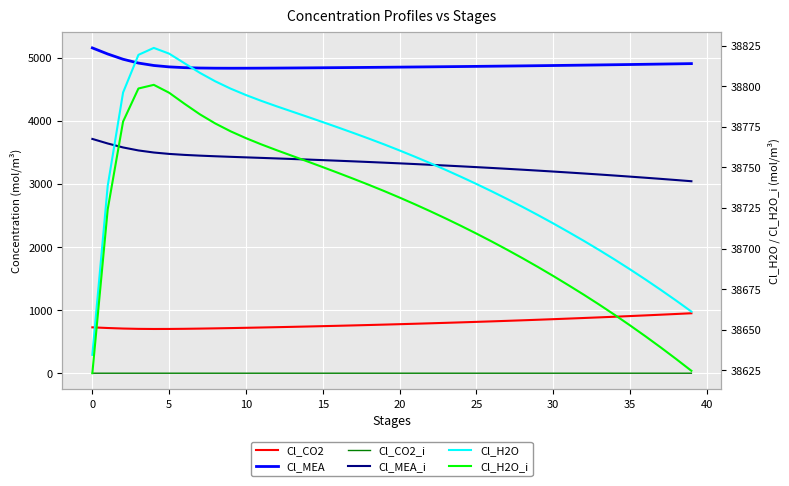

In Cl_CO2, how many points are lower than both neighbors (excluding endpoints)?

1